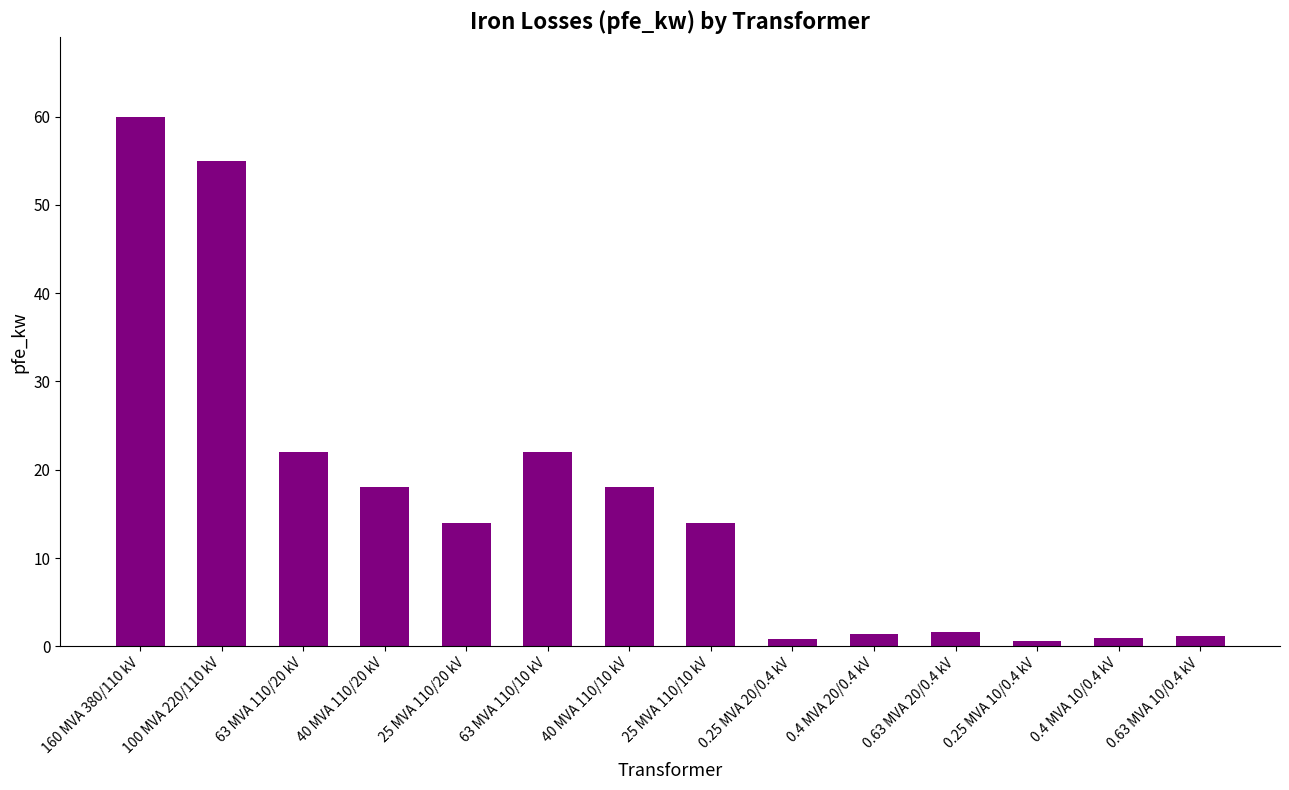

Where does the data first go above 14?

160 MVA 380/110 kV